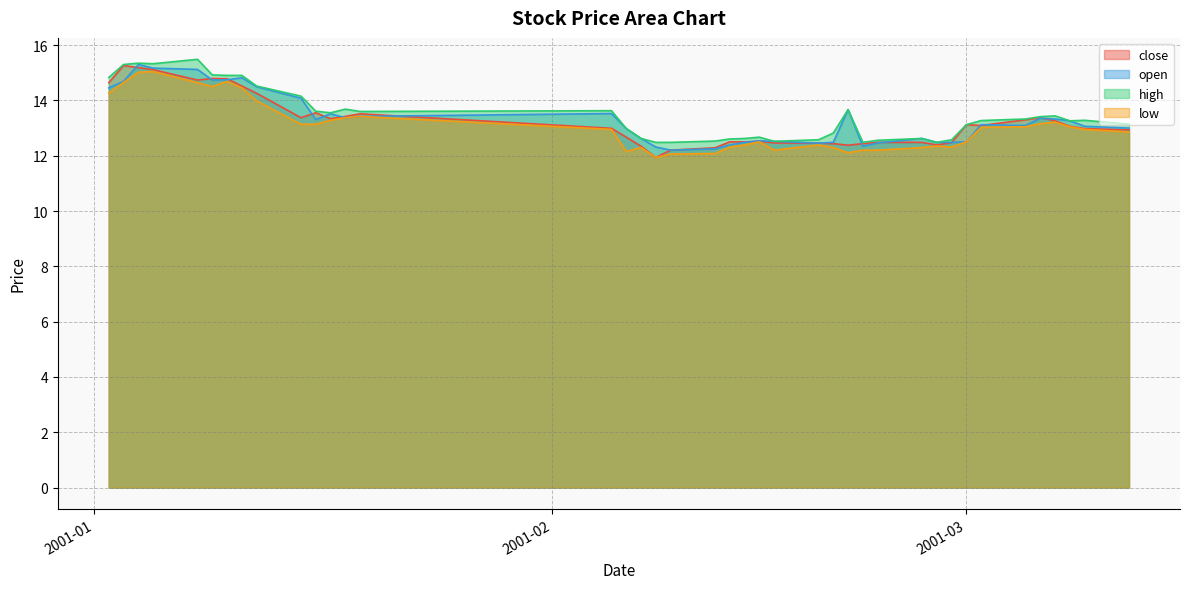

In high, how many points are higher than both neighbors (excluding endpoints)?

9